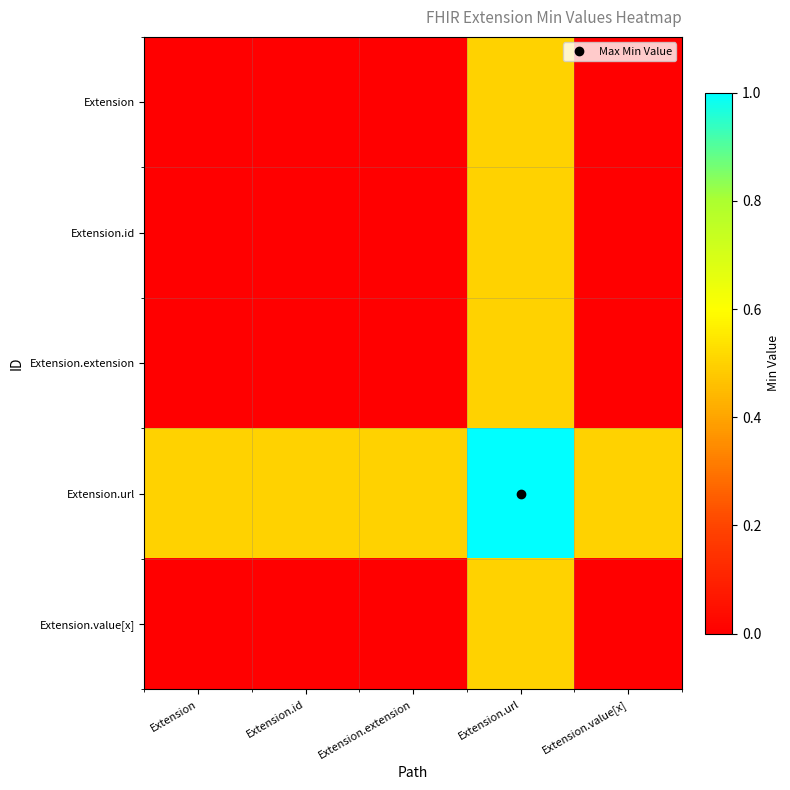

How many categories are shown in the chart?

5